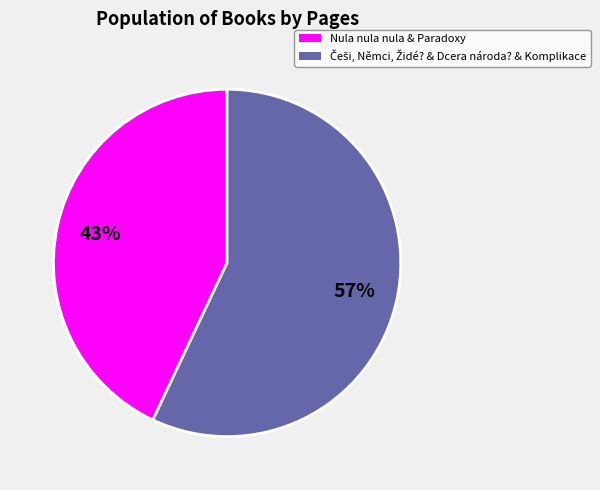

Does any single category account for the majority?

Yes